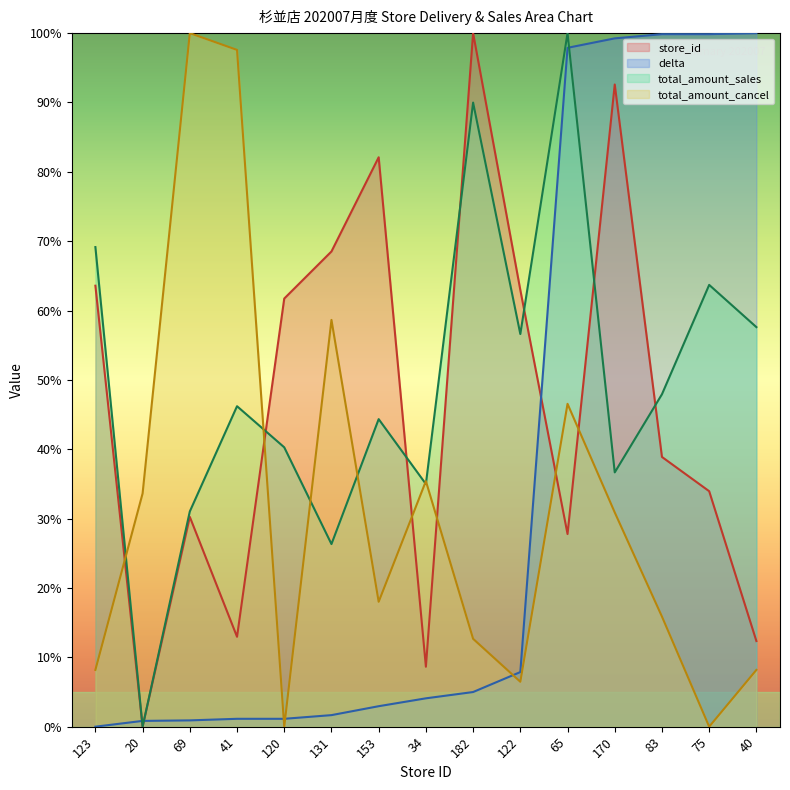

The value of total_amount_cancel at 170 is 30.9. True or false?

True